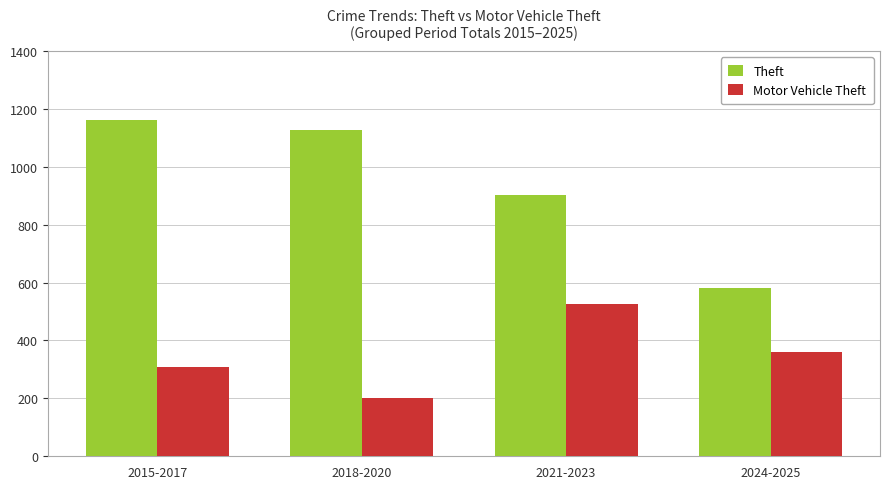

How many bars are there in total?

8